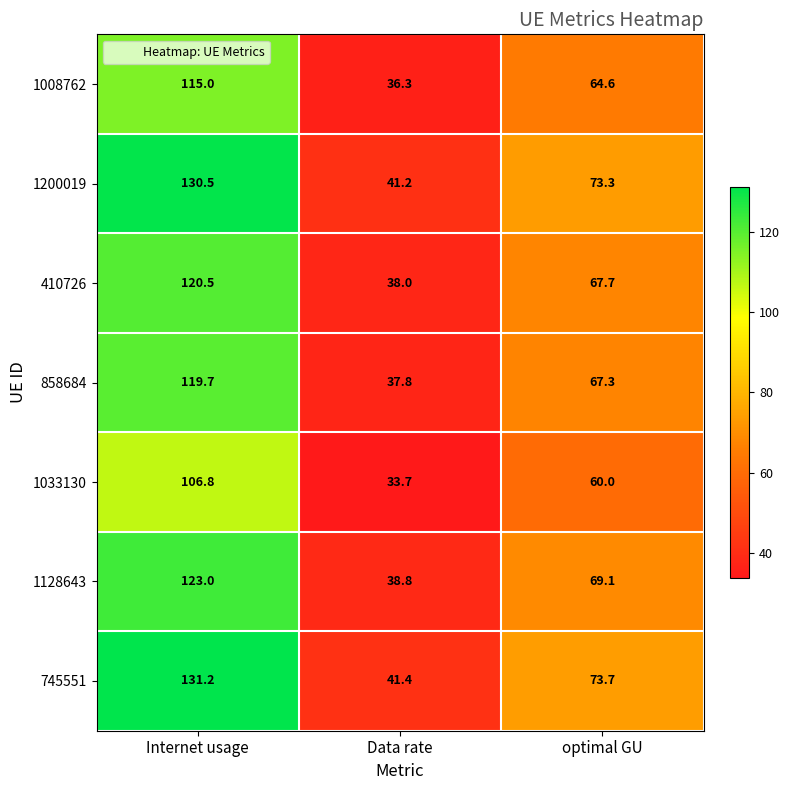

True or false: 1008762 has a value of 36.3 at Data rate.

True